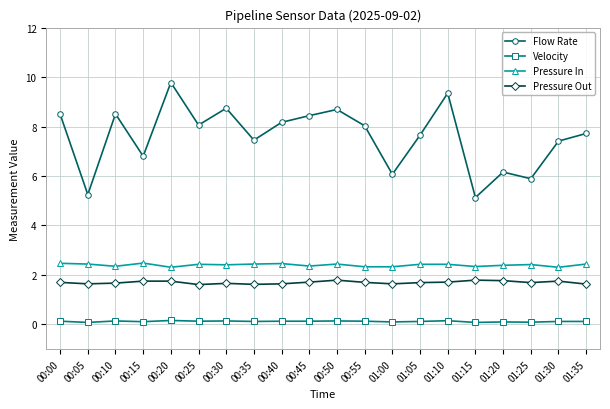

What is the difference between the second highest and minimum values in the Flow Rate series?

4.2